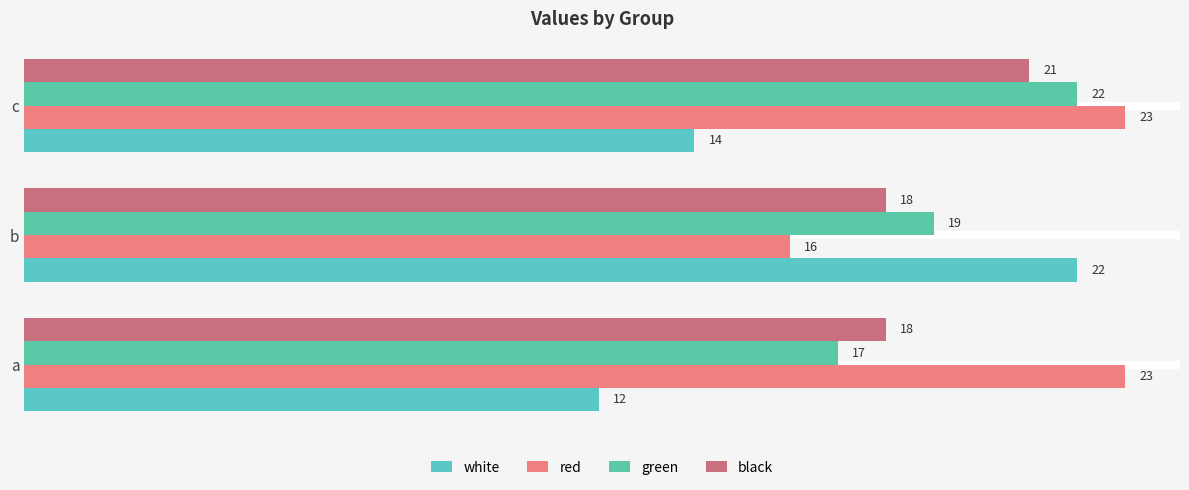

At which label is green closest to 19?

b